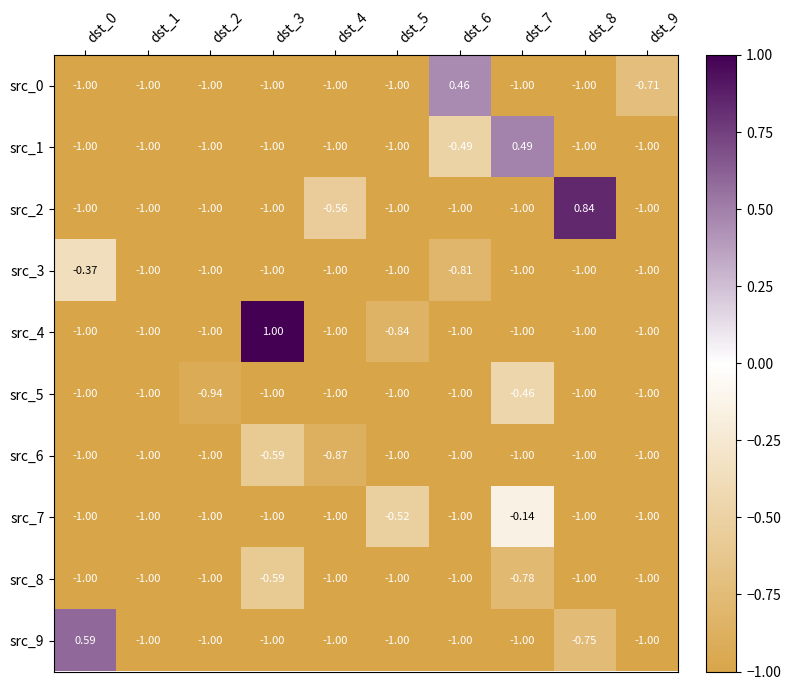

Is the value of src_1 at dst_7 greater than the value of src_4 at dst_4?

Yes